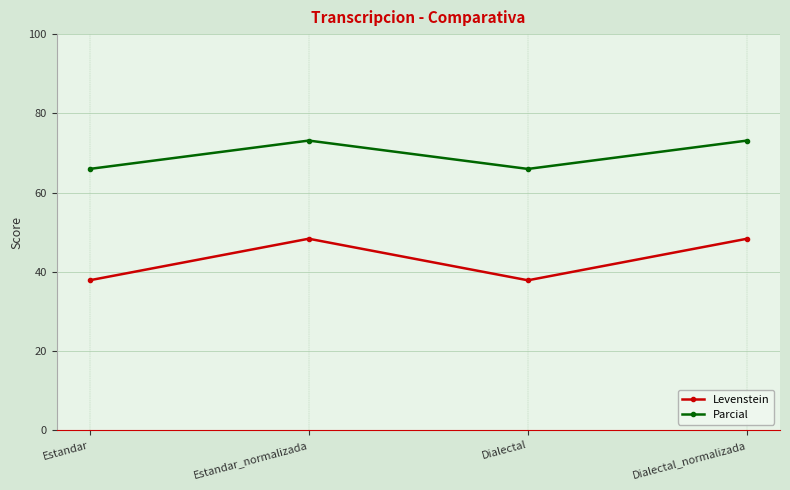

What is the label of the 3rd point from the right?

Estandar_normalizada